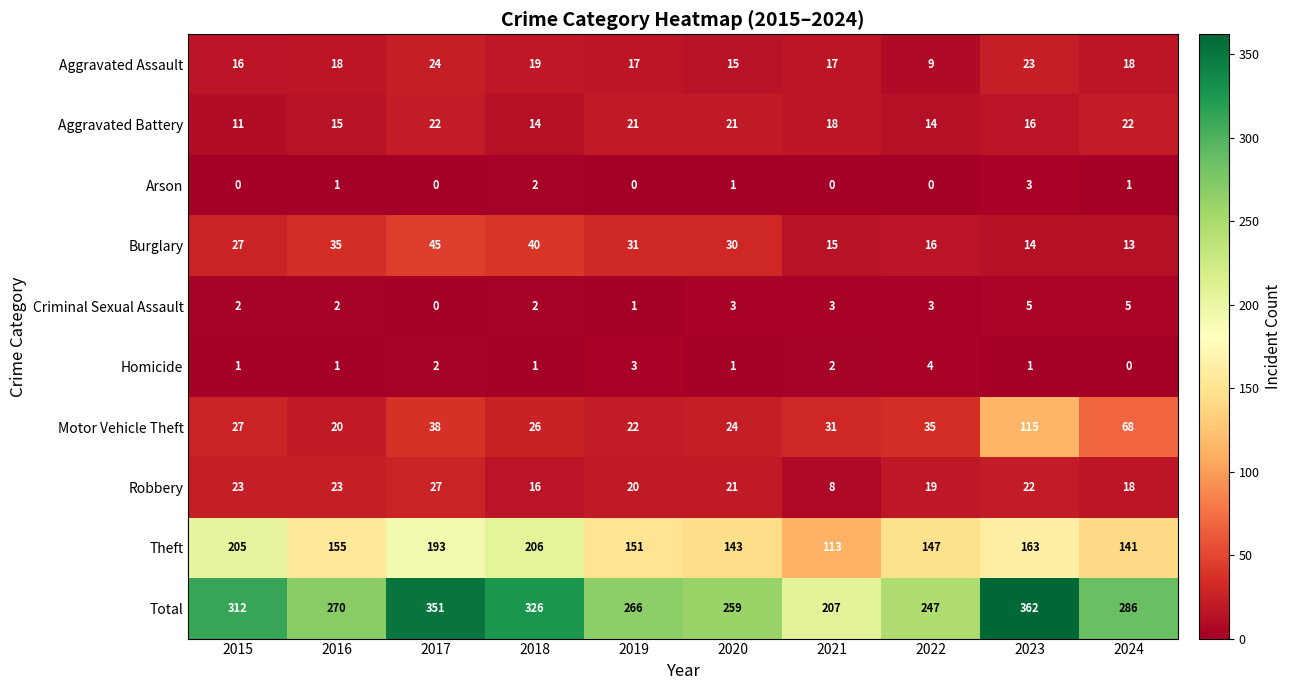

Is it true that Motor Vehicle Theft equals 38 at 2017?

True